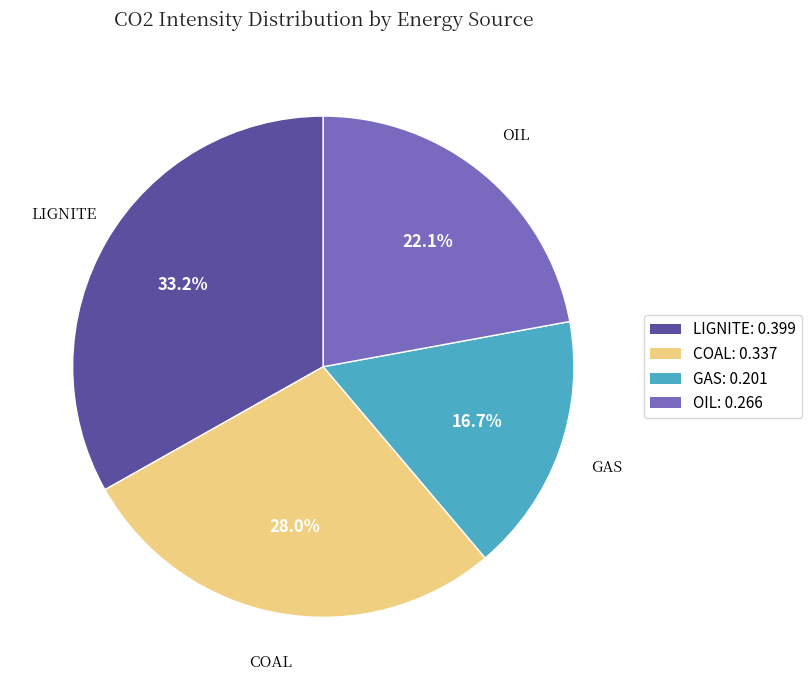

Is there any slice that represents more than half of the pie?

No